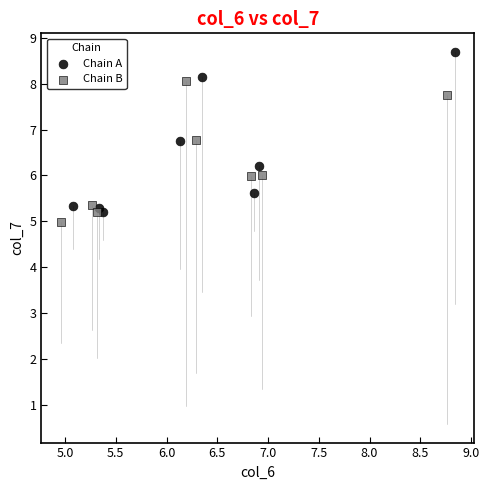

Which series reaches the maximum Y coordinate?

Chain A